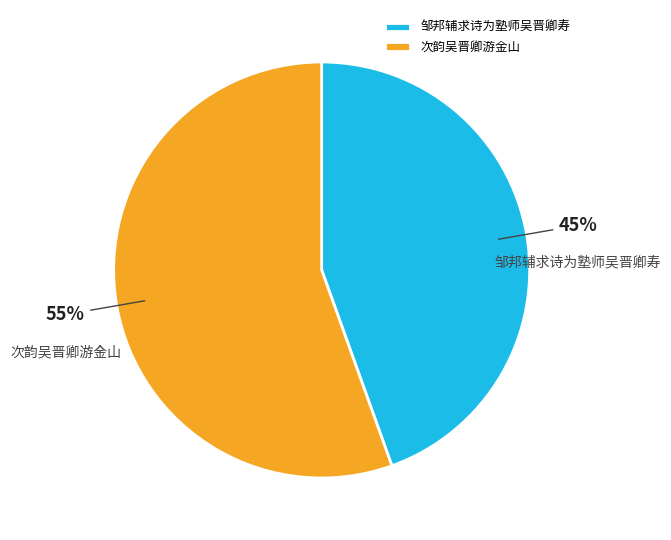

What is the ratio of the value at 邹邦辅求诗为塾师吴晋卿寿 to the value at 次韵吴晋卿游金山?

0.8